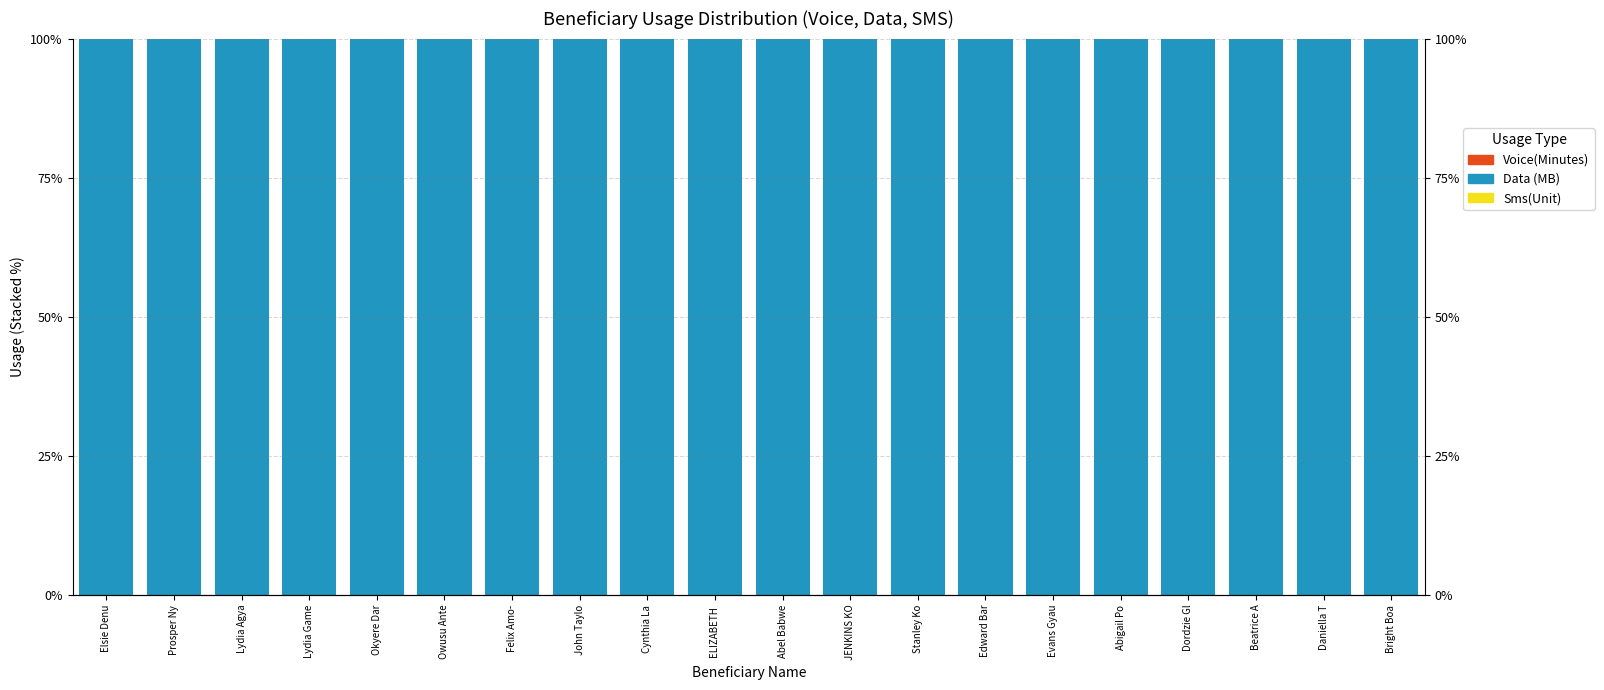

Is the value of Sms(Unit) at ELIZABETH  greater than the value of Data (MB) at John Taylo?

No